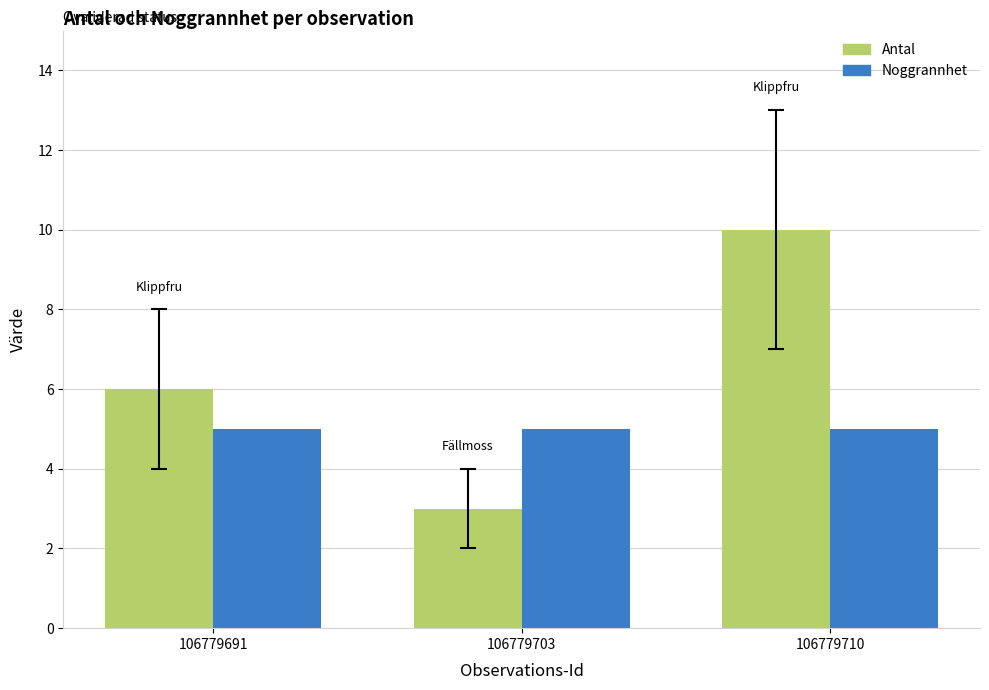

Reading right to left, what are all the values shown in this chart?

Antal: 106779710=10	106779703=3	106779691=6
Noggrannhet: 106779710=5	106779703=5	106779691=5